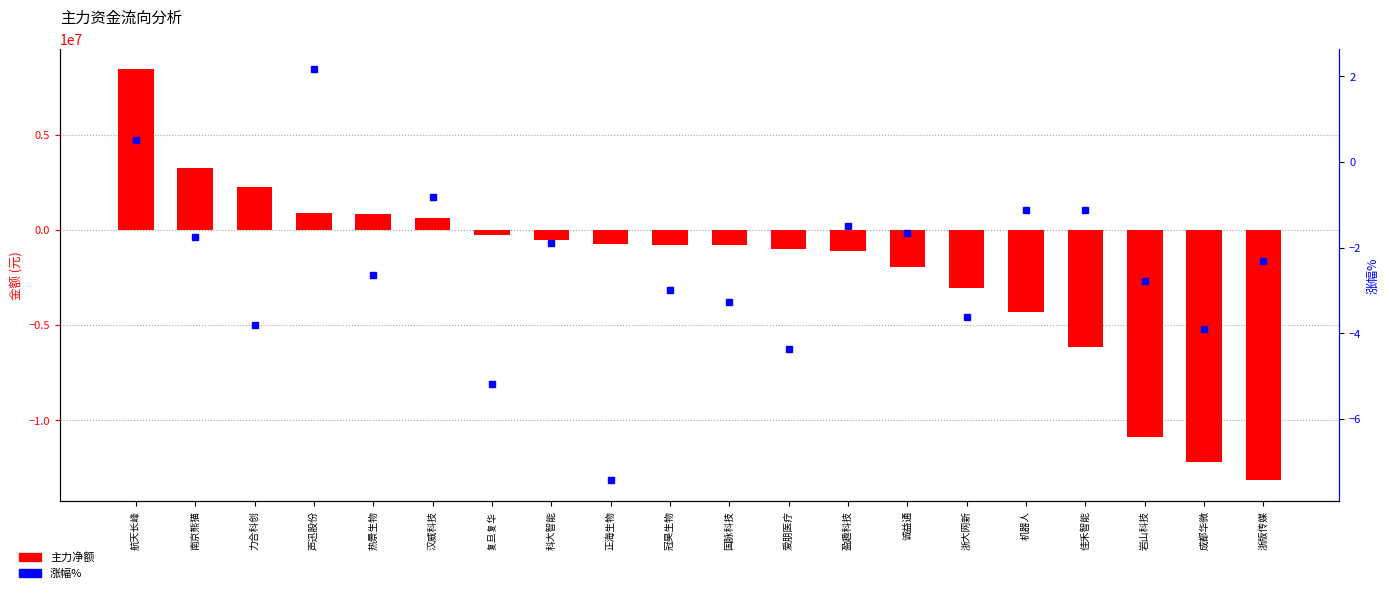

Reading left to right, extract all data points from this chart.

主力净额: 航天长峰=8435380.0	南京熊猫=3229902.0	力合科创=2261861.0	声迅股份=894183.0	热景生物=815722.0	汉威科技=625544.0	复旦复华=-292851.0	科大智能=-547169.0	正海生物=-726821.0	冠昊生物=-785921.0	国脉科技=-808020.0	爱朋医疗=-992612.0	盈趣科技=-1116573.0	诚益通=-1930809.0	浙大网新=-3053141.0	机器人=-4302236.0	佳禾智能=-6168720.0	岩山科技=-10862884.0	成都华微=-12207983.0	浙版传媒=-13164297.0
涨幅%: 航天长峰=0.5	南京熊猫=-1.8	力合科创=-3.8	声迅股份=2.2	热景生物=-2.6	汉威科技=-0.8	复旦复华=-5.2	科大智能=-1.9	正海生物=-7.4	冠昊生物=-3.0	国脉科技=-3.3	爱朋医疗=-4.4	盈趣科技=-1.5	诚益通=-1.6	浙大网新=-3.6	机器人=-1.1	佳禾智能=-1.1	岩山科技=-2.8	成都华微=-3.9	浙版传媒=-2.3